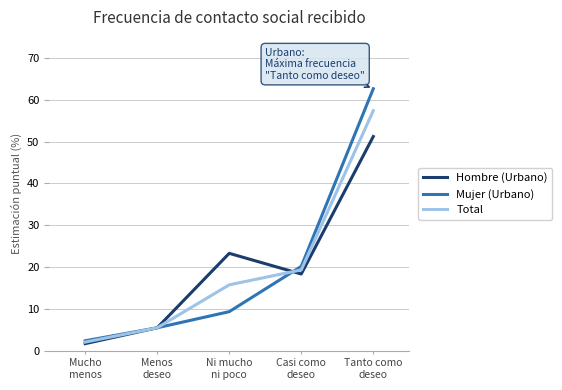

True or false: Mujer (Urbano) has more than 1 interior local peaks.

False